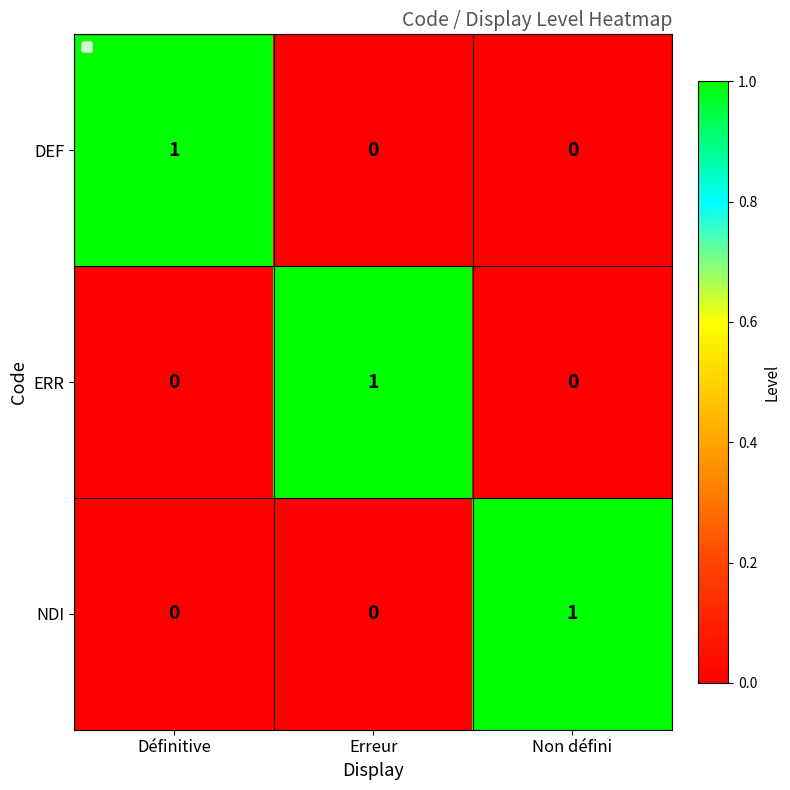

At how many categories does at least one series exceed 0?

3